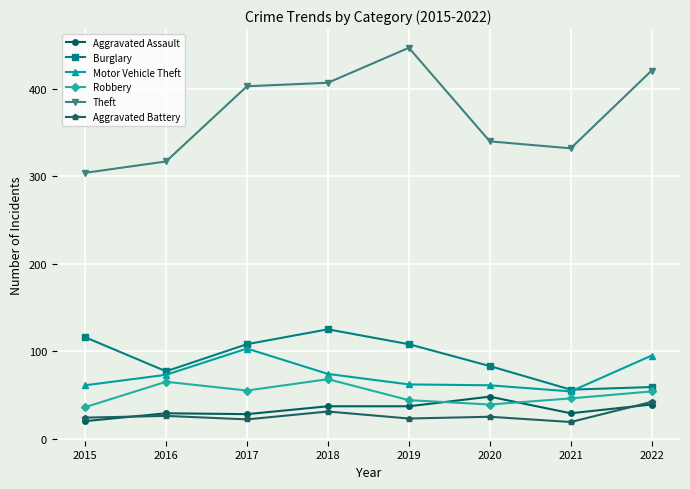

True or false: Aggravated Battery has a value of 19 at 2021.

True